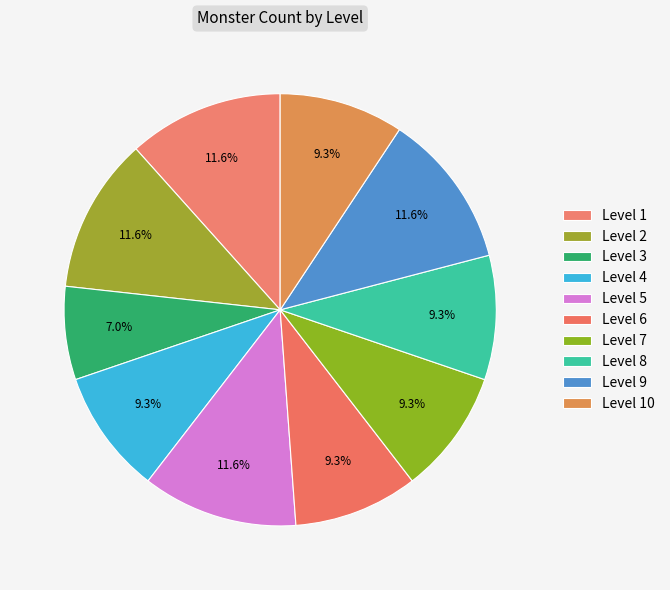

What is the total percentage of Level 1 and Level 7?

20.9%